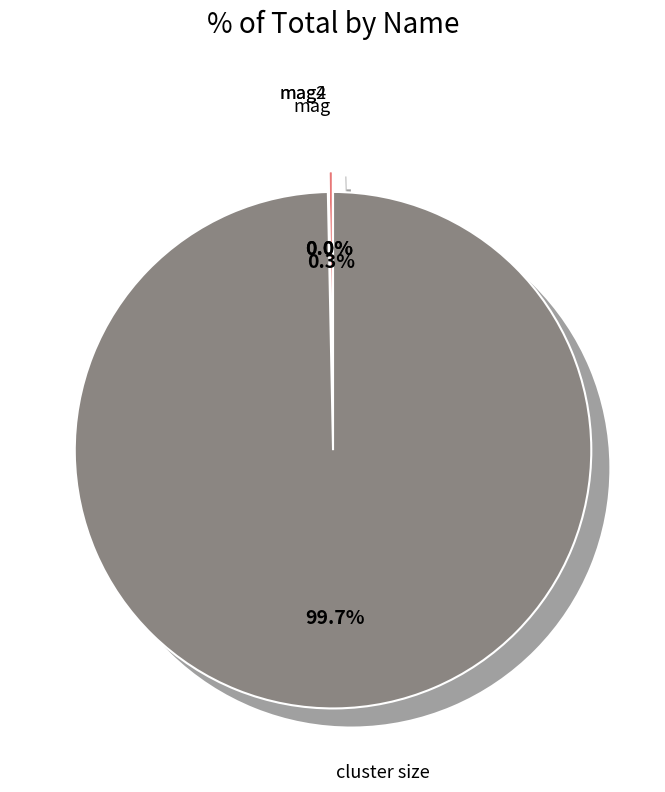

How many segments does this pie chart have?

4